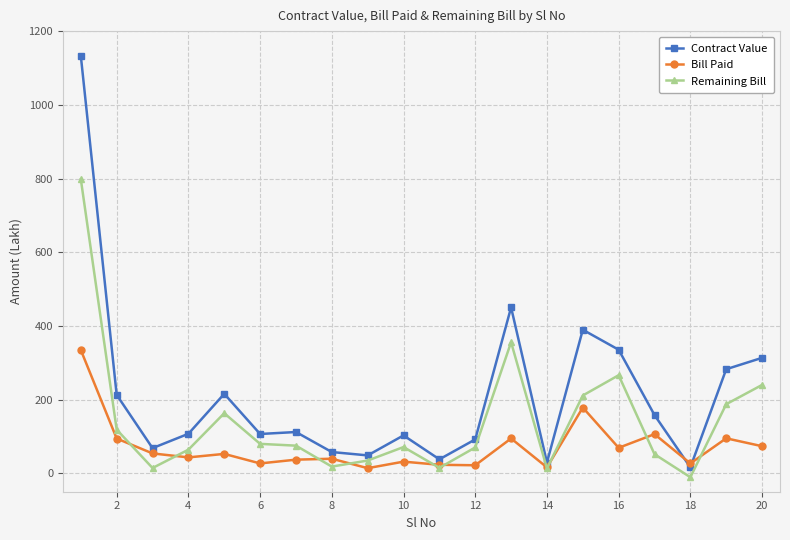

What is the maximum value shown in the chart?

1132.5